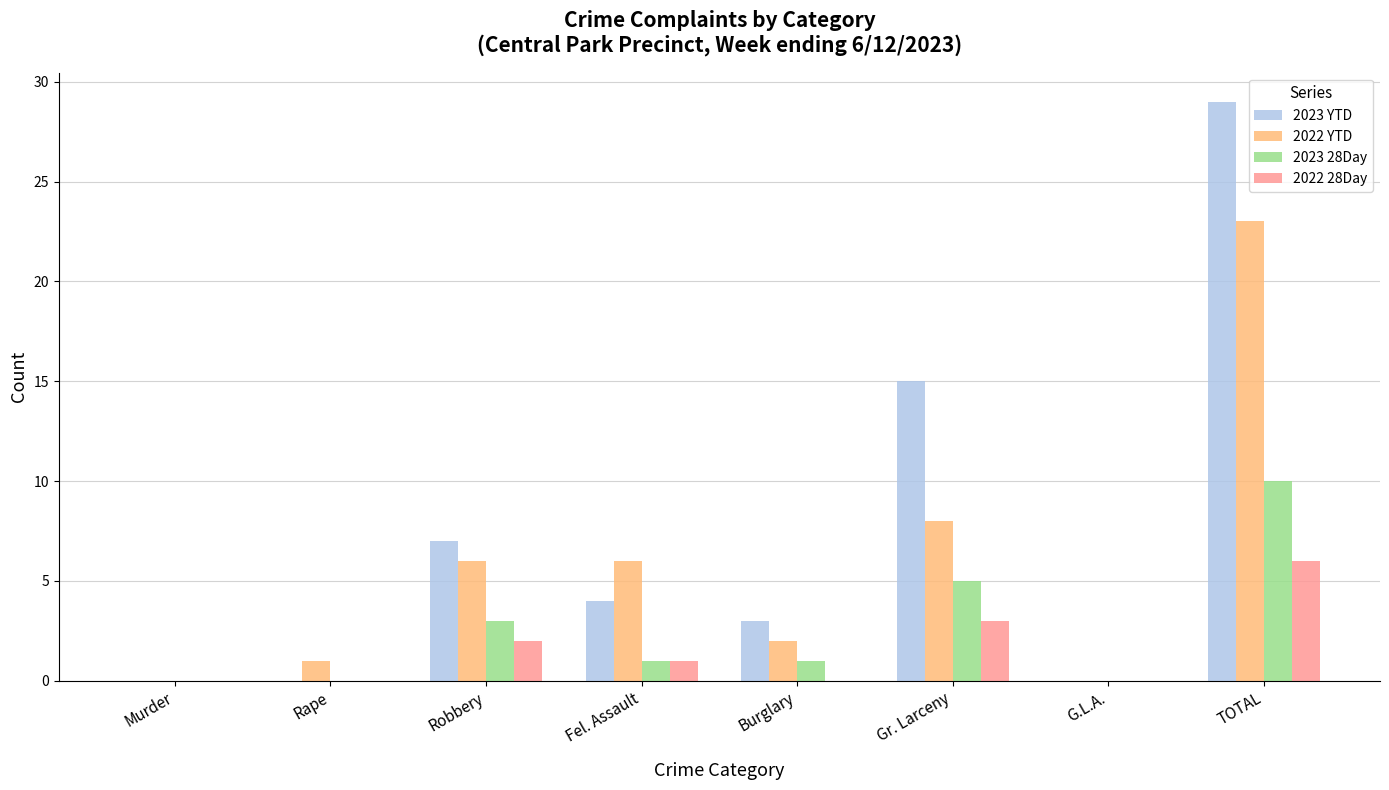

Count the number of categories in the chart.

8